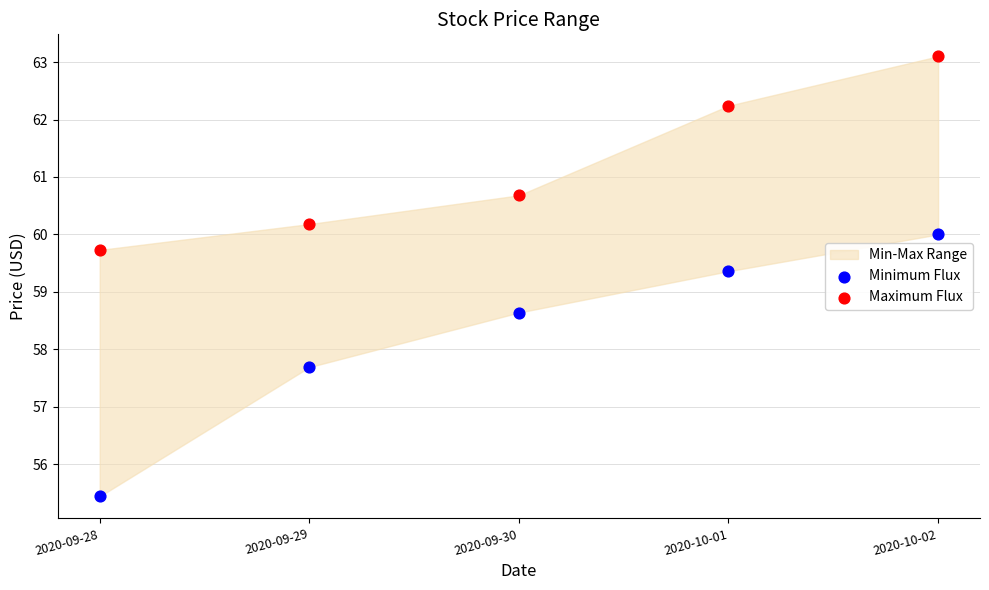

In the Minimum Flux series, what Y value is closest to 57?

57.7